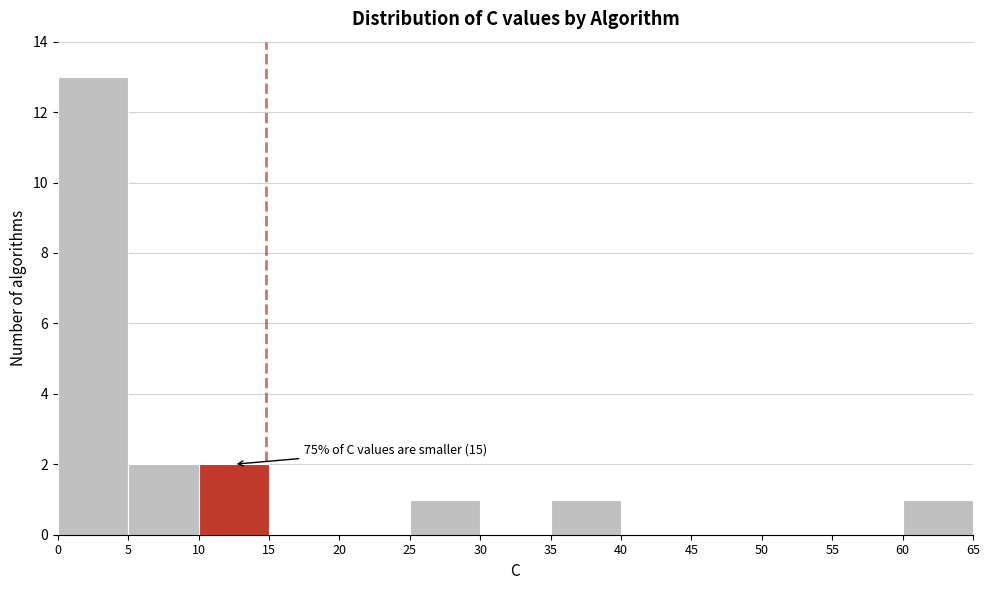

Over which range of the x-axis is the bar tallest?

0 to 5